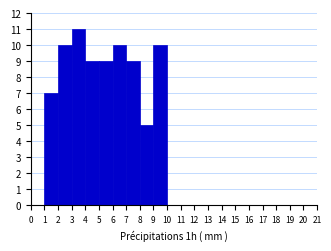

What is the height of the bar covering 5 to 6 on the x-axis? The values are not printed on the chart, so give them approximately, as read against the axis.

9